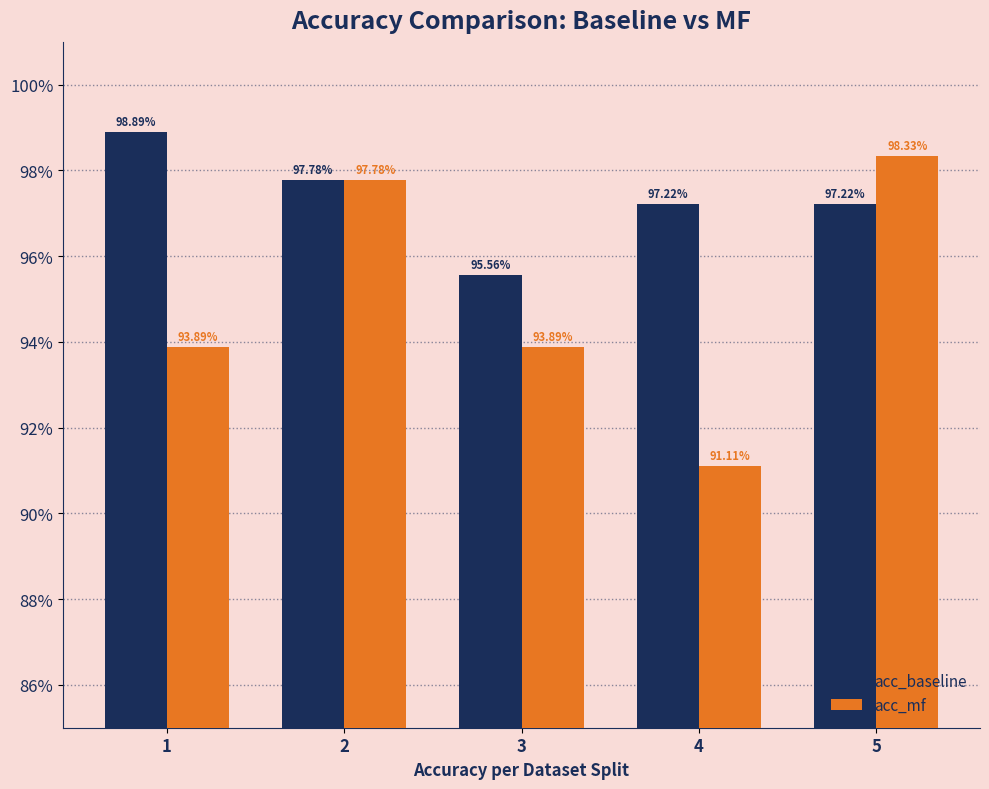

What is the sum of the acc_baseline values at 3 and 2?

1.9